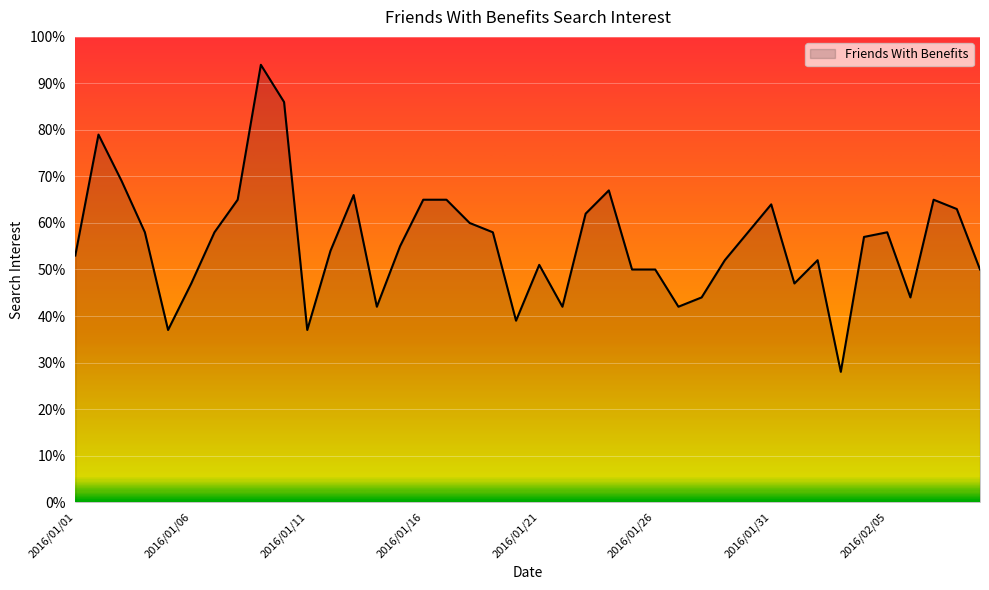

What is the maximum value shown in the chart?

94